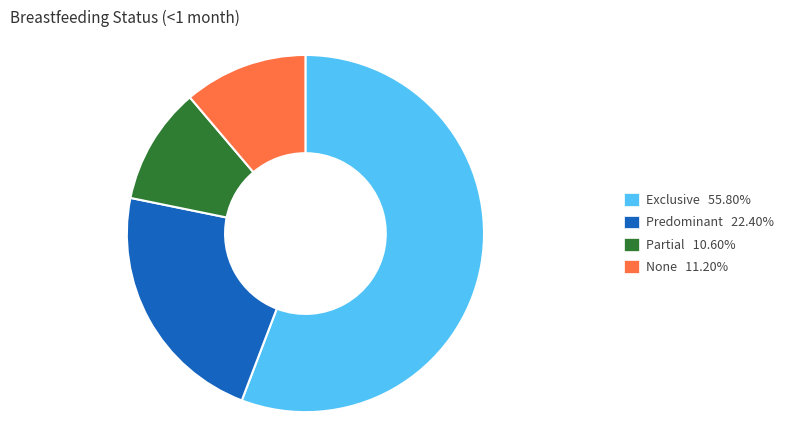

Is it true that None is 1% of the pie?

False